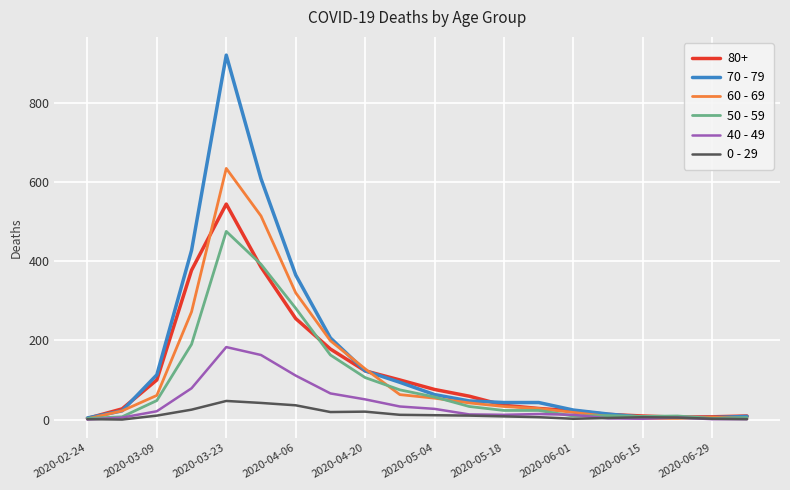

List the series in order of their peak value, lowest first.

0 - 29, 40 - 49, 50 - 59, 80+, 60 - 69, 70 - 79